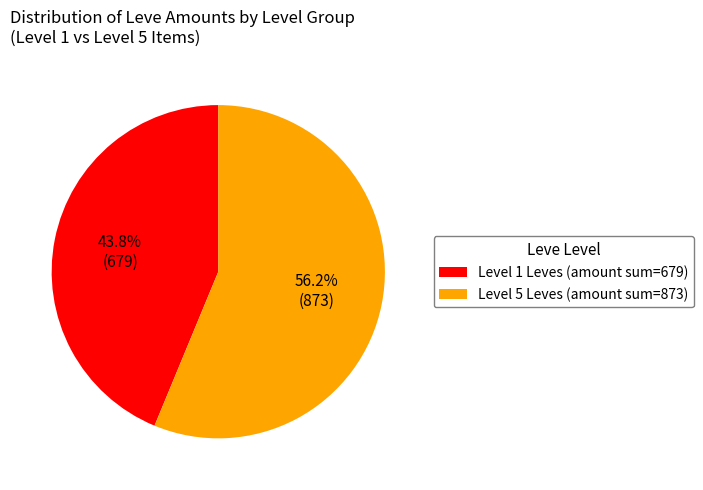

Rank the categories by value from highest to lowest.

Level 5 Leves (amount sum=873), Level 1 Leves (amount sum=679)